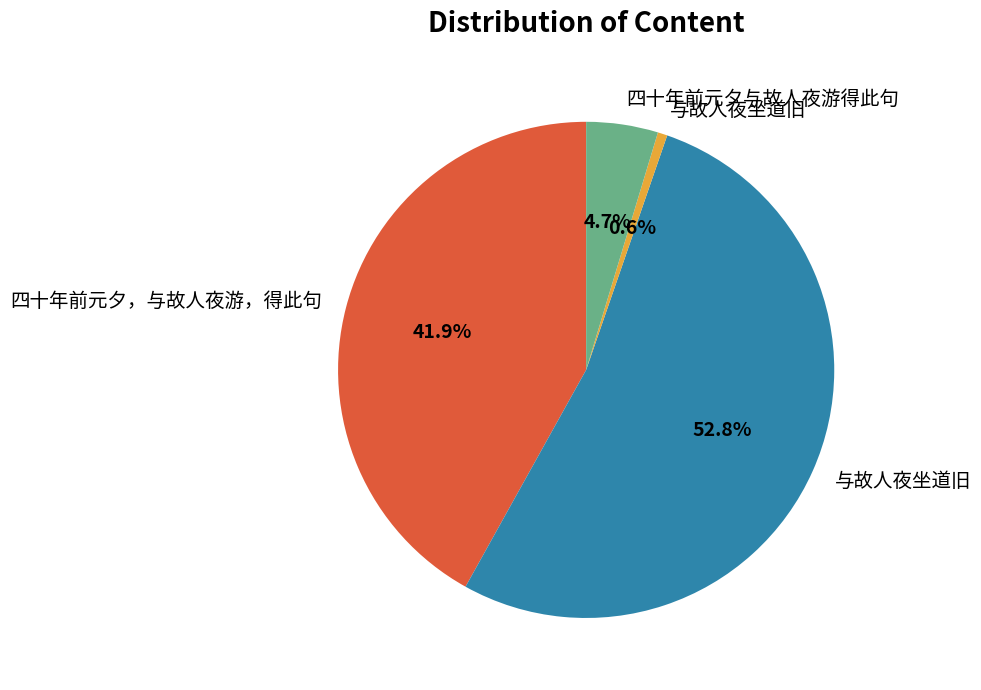

Is there a majority slice in this chart?

Yes